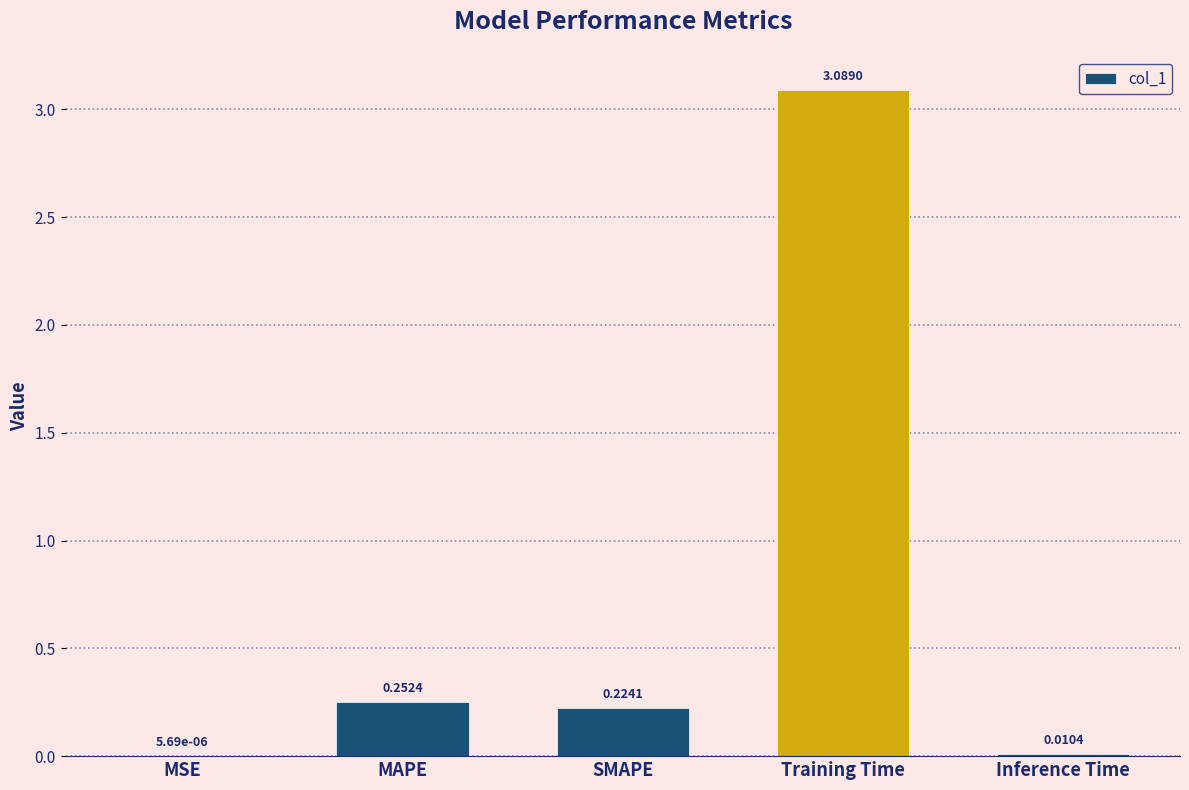

What is the sum of the values at Training Time and Inference Time?

3.1